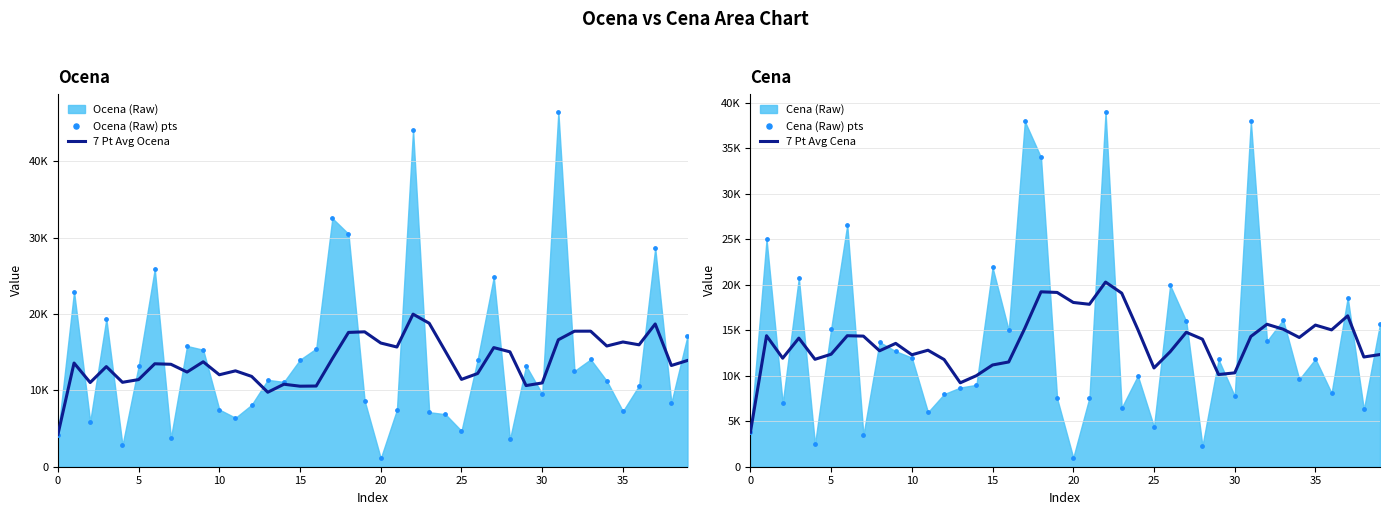

Which series has the largest Y range (max minus min)?

Ocena (Raw) pts